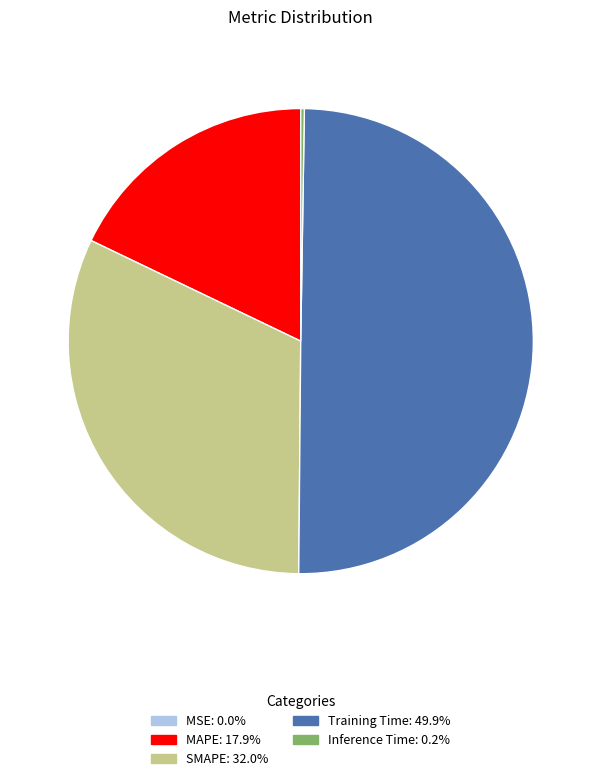

What is the ratio of the value at MAPE to the value at Training Time?

0.4